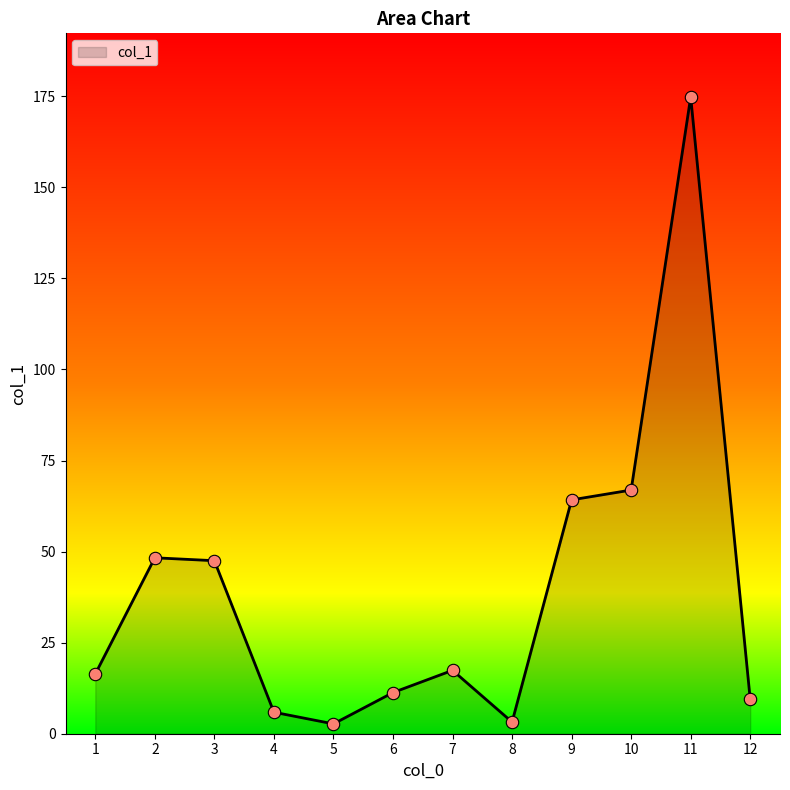

Which has a higher value, 4 or 2?

2